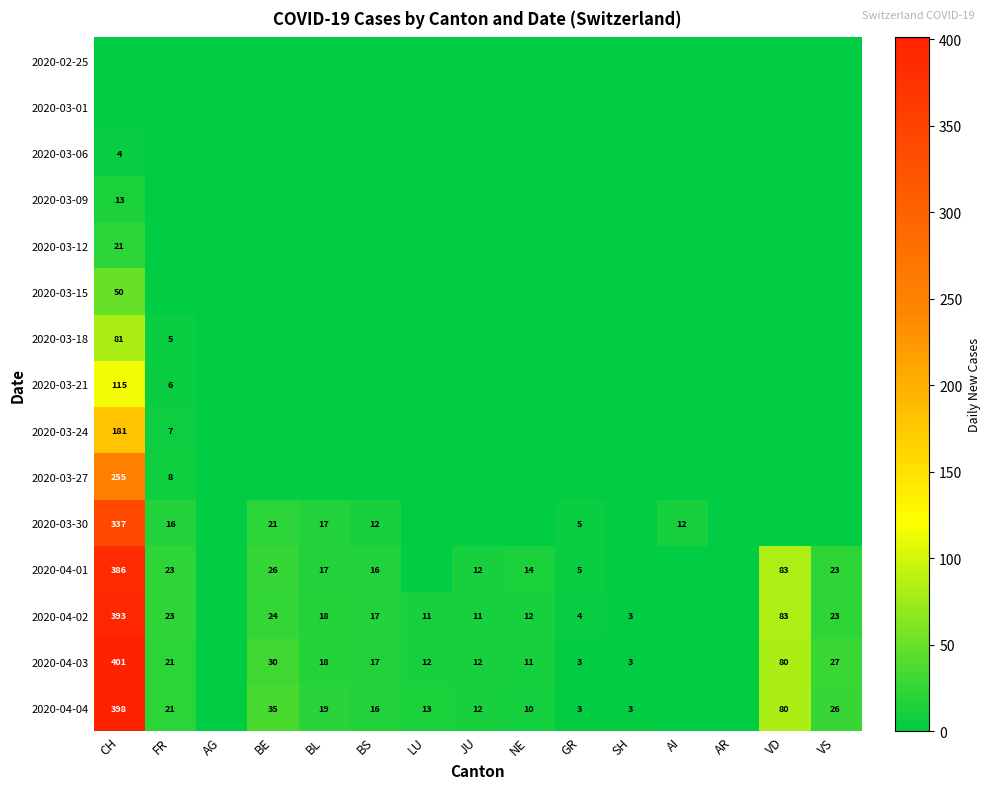

True or false: 2020-04-04 has a value of 12 at JU.

True